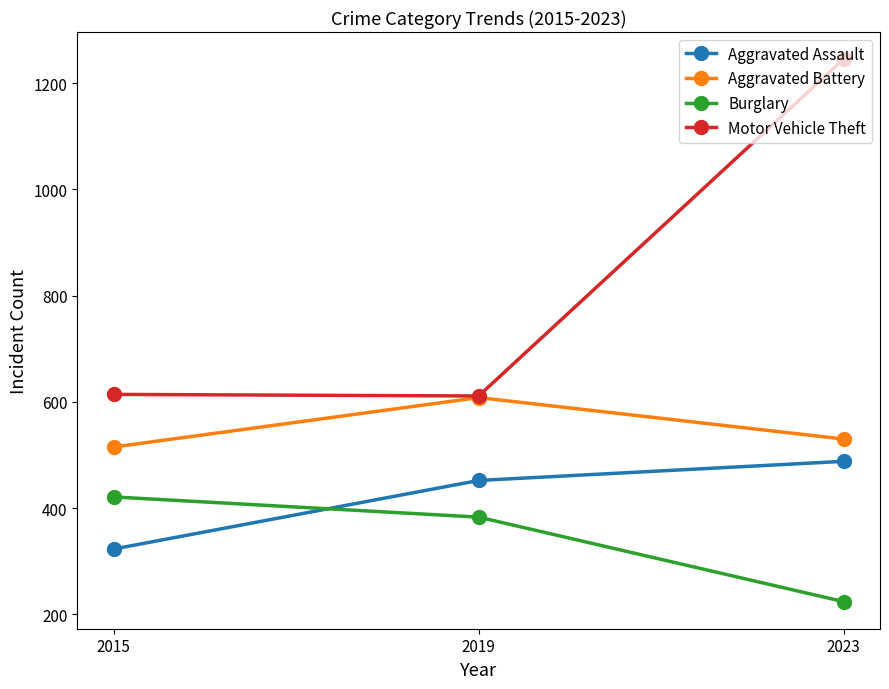

Read the Burglary value at 2023, to the nearest 5.

225